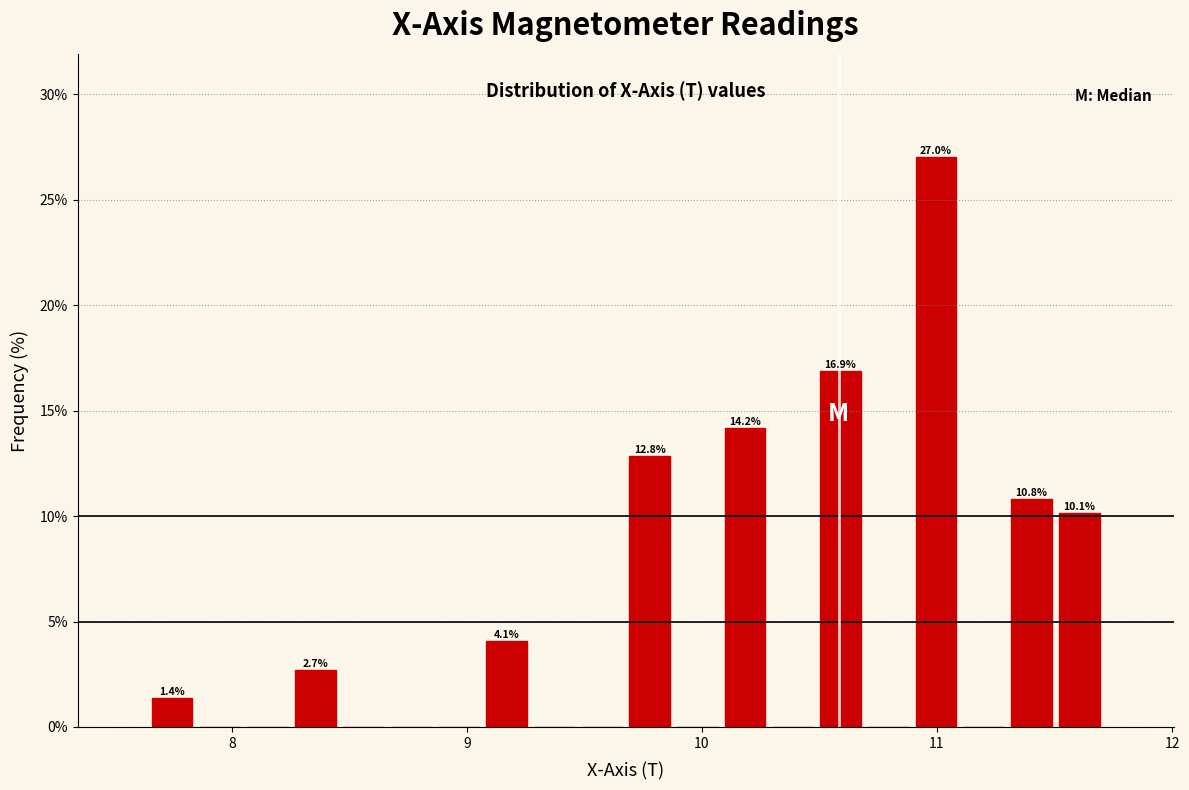

Around what value on the x-axis is the tallest bar? Give the approximate position of its centre, as read against the axis.

11.0